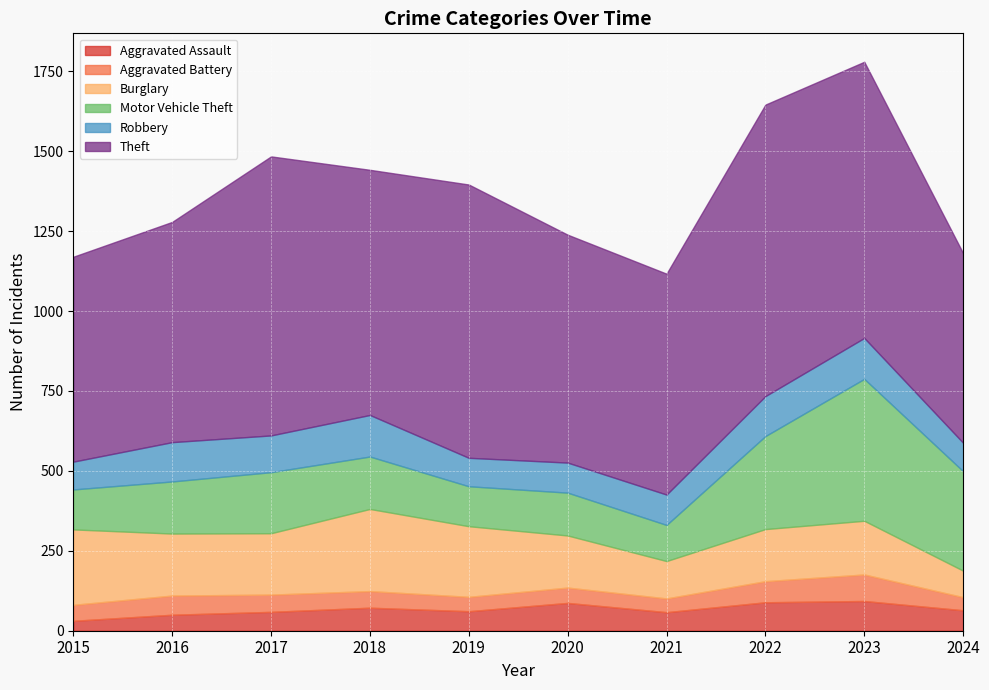

What is the minimum value for Aggravated Battery?

41